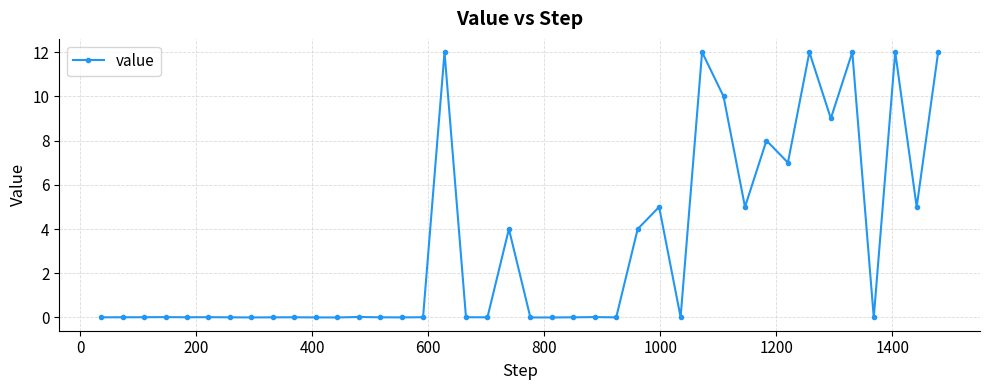

What is the value of the 34th point from the left?

12.0